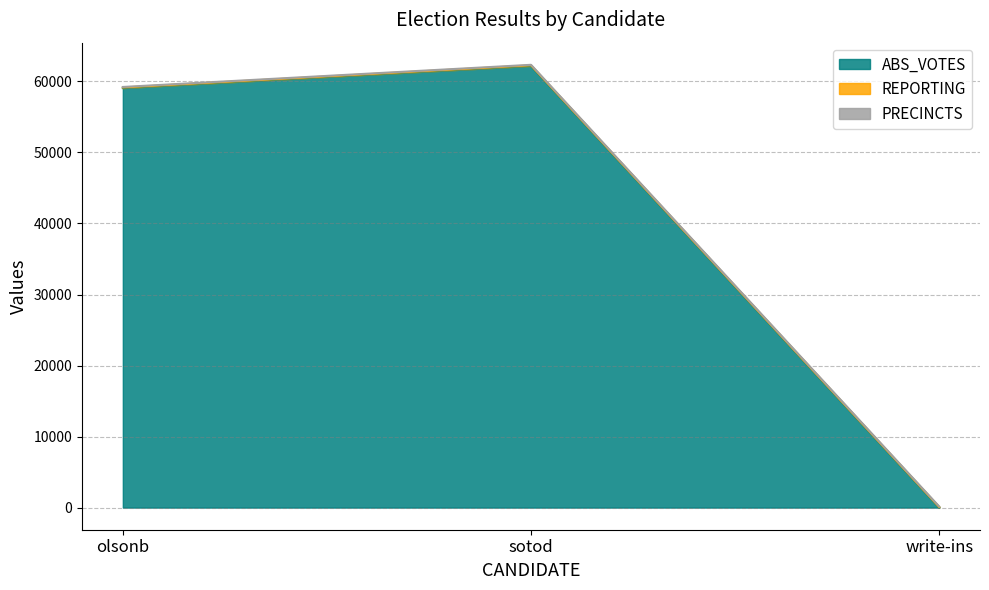

Count the number of categories in the chart.

3